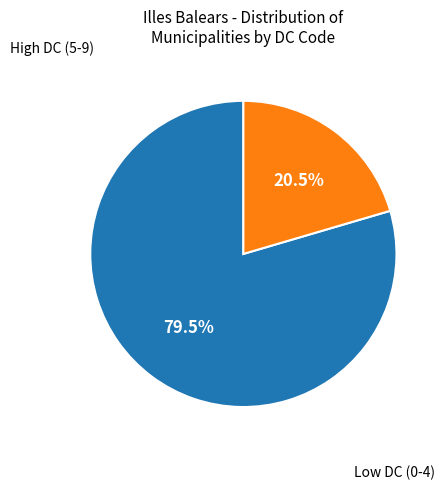

Does any single category account for the majority?

Yes